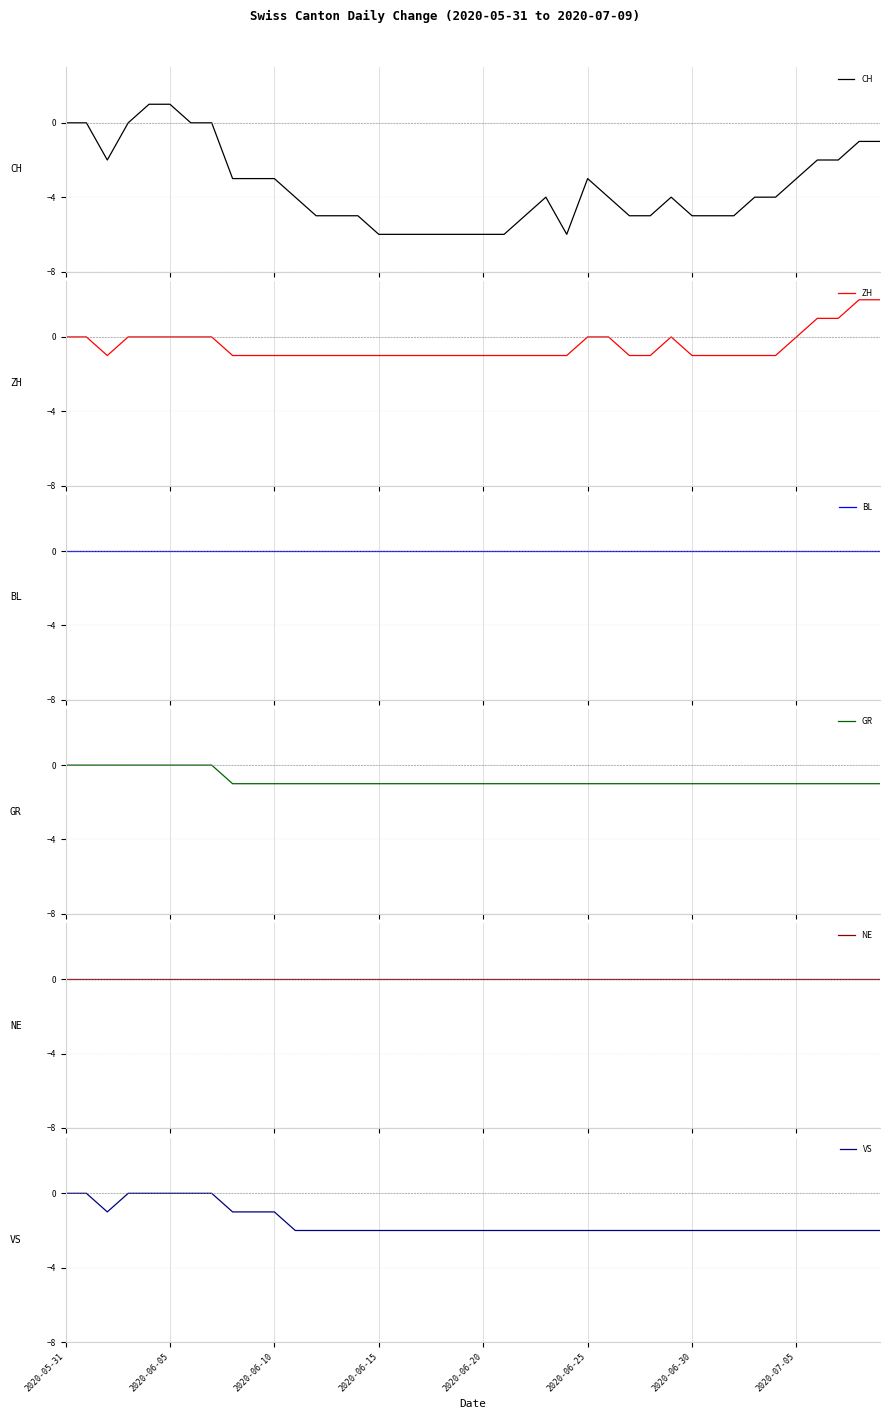

How many categories are shown in the chart?

40